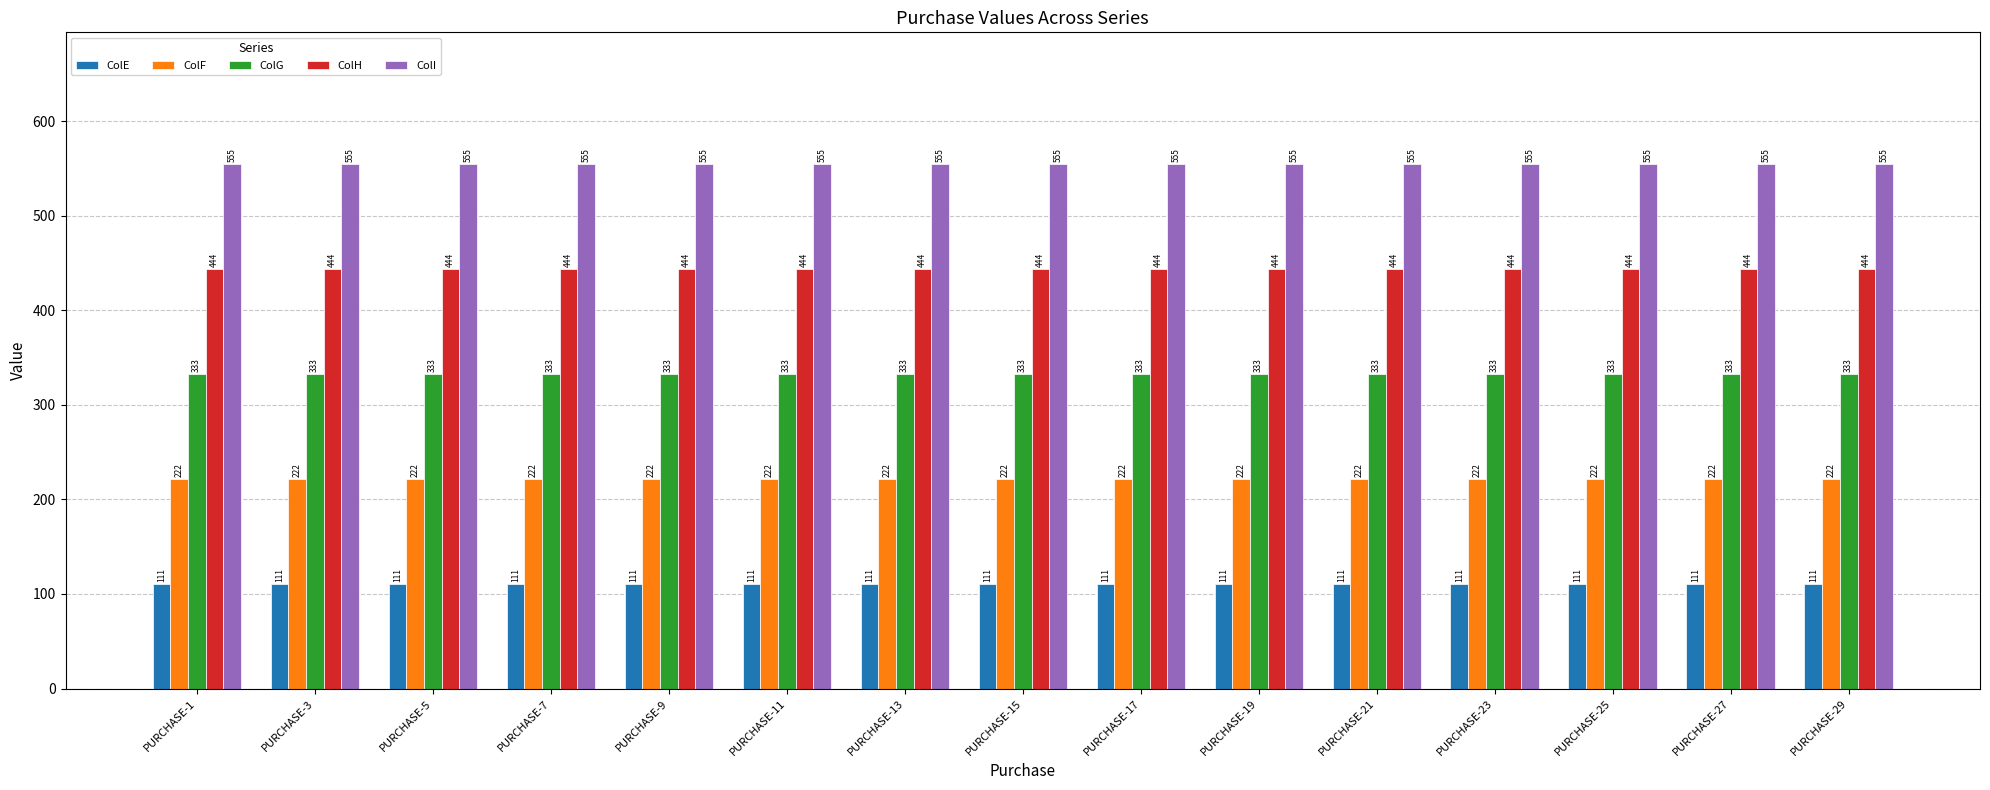

What is the value of the ColH bar at the 13th from the left?

444